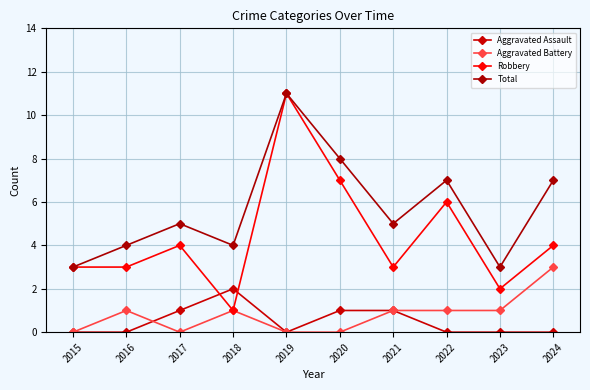

Count the number of categories in the chart.

10